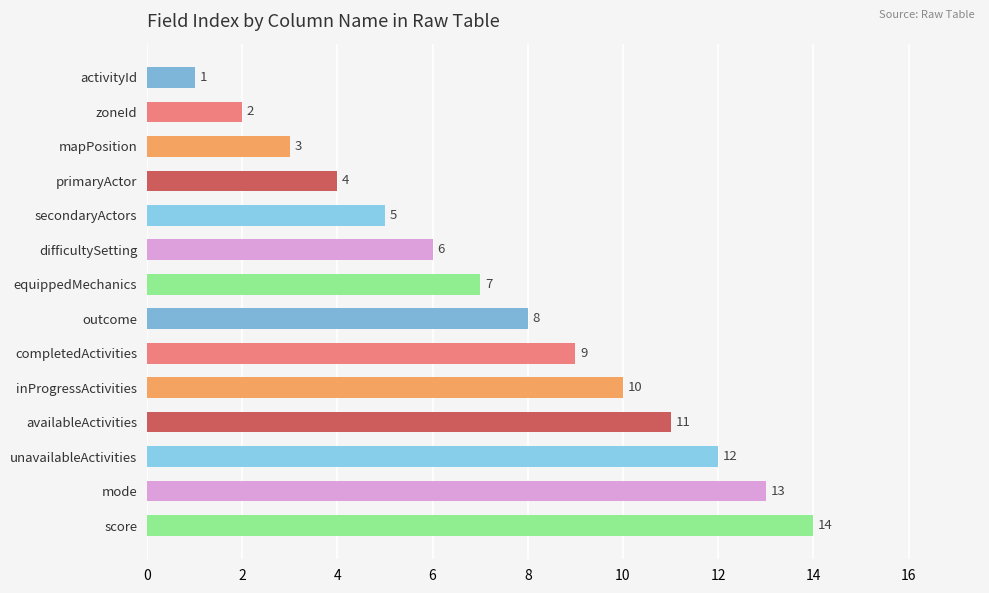

Between mode and unavailableActivities, which is larger?

mode